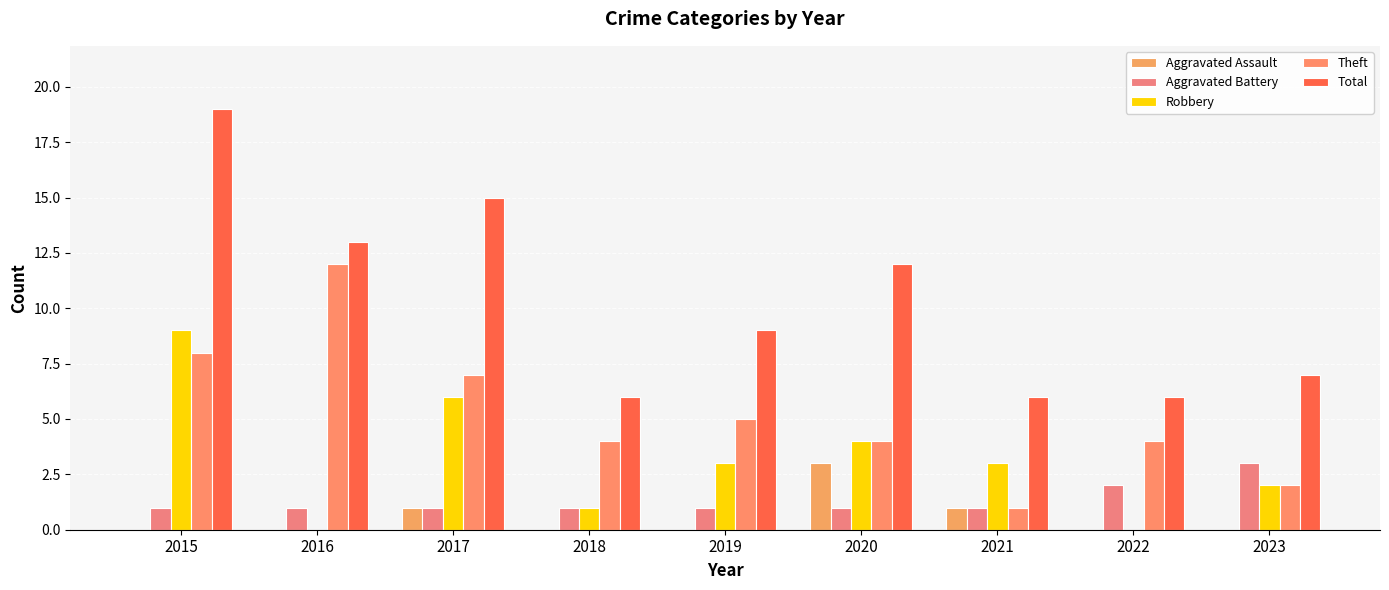

Reading left to right, what are all the values shown in this chart?

Aggravated Assault: 0	0	1	0	0	3	1	0	0
Aggravated Battery: 1	1	1	1	1	1	1	2	3
Robbery: 9	0	6	1	3	4	3	0	2
Theft: 8	12	7	4	5	4	1	4	2
Total: 19	13	15	6	9	12	6	6	7